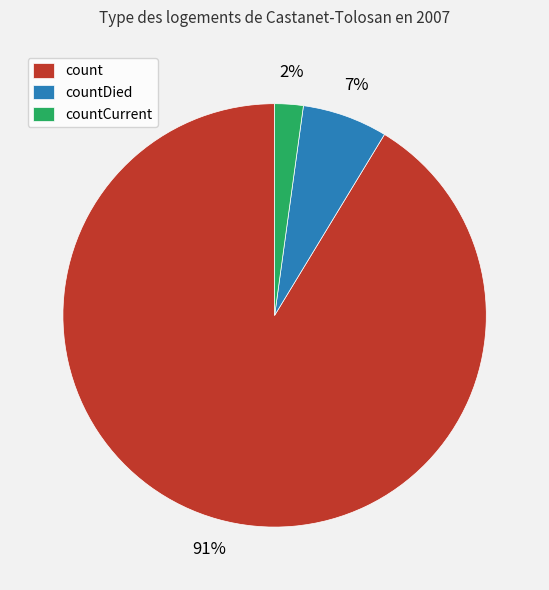

To the nearest percent, what is the average slice percentage?

33%